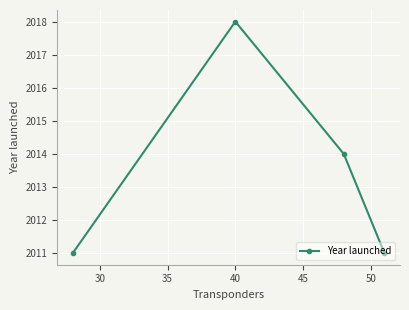

Does the chart have visible grid lines?

Yes